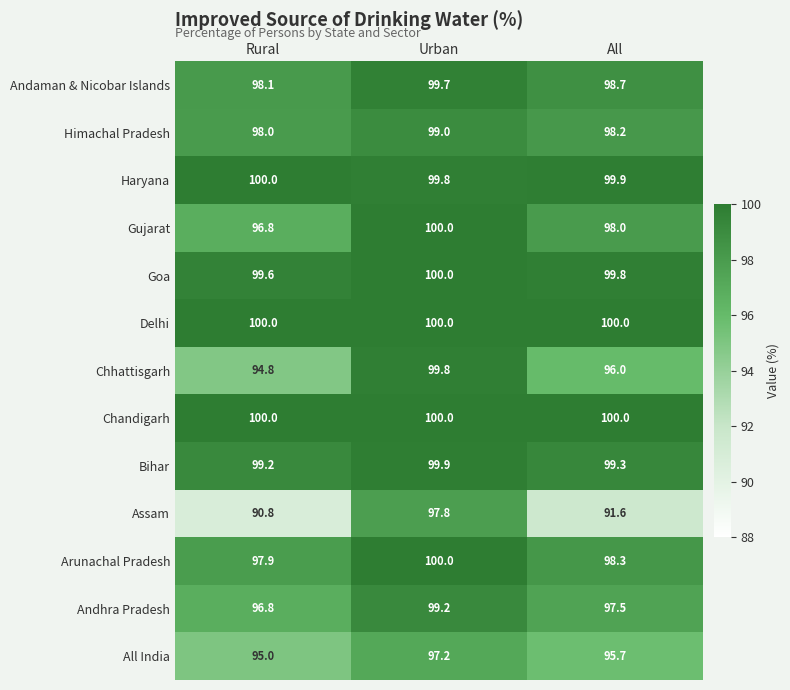

True or false: Gujarat has a value of 147.8 at Urban.

False